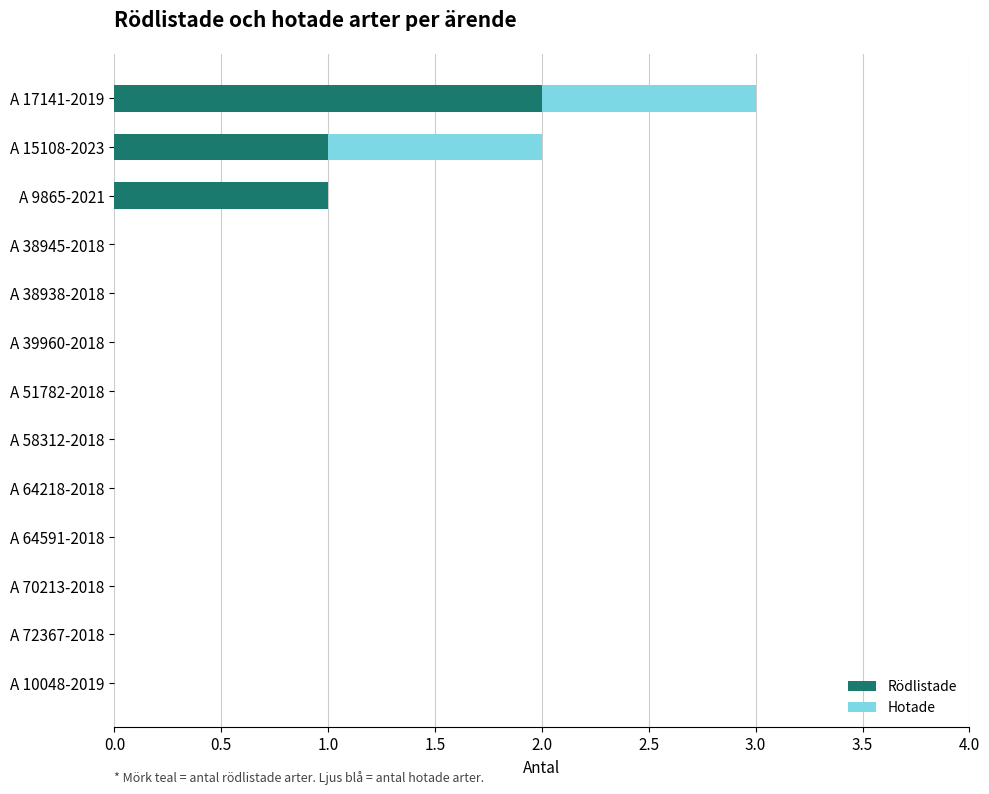

How many categories are shown in the chart?

13